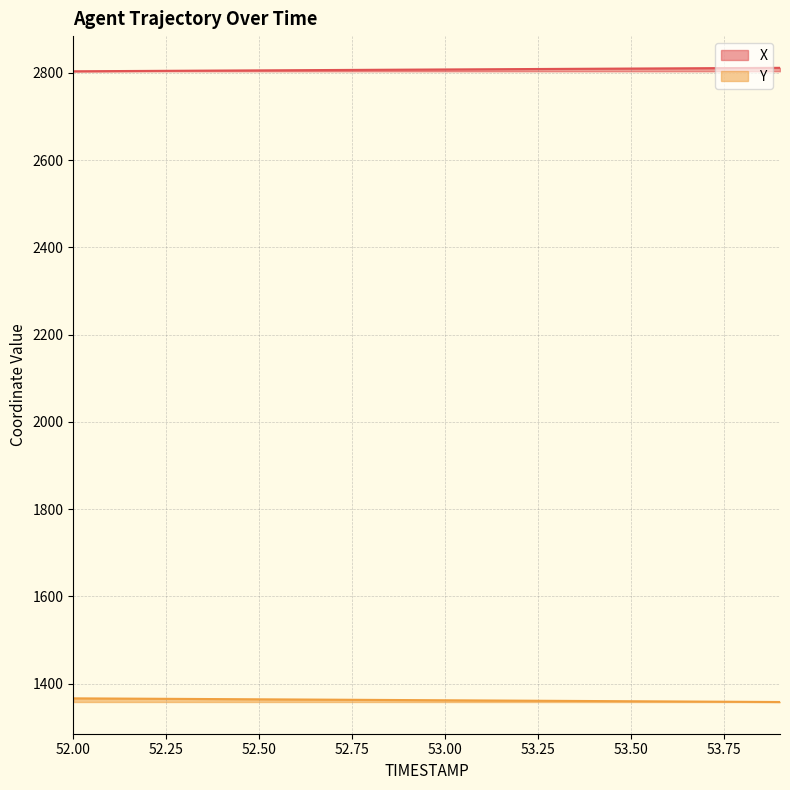

How many series are shown in this chart?

2